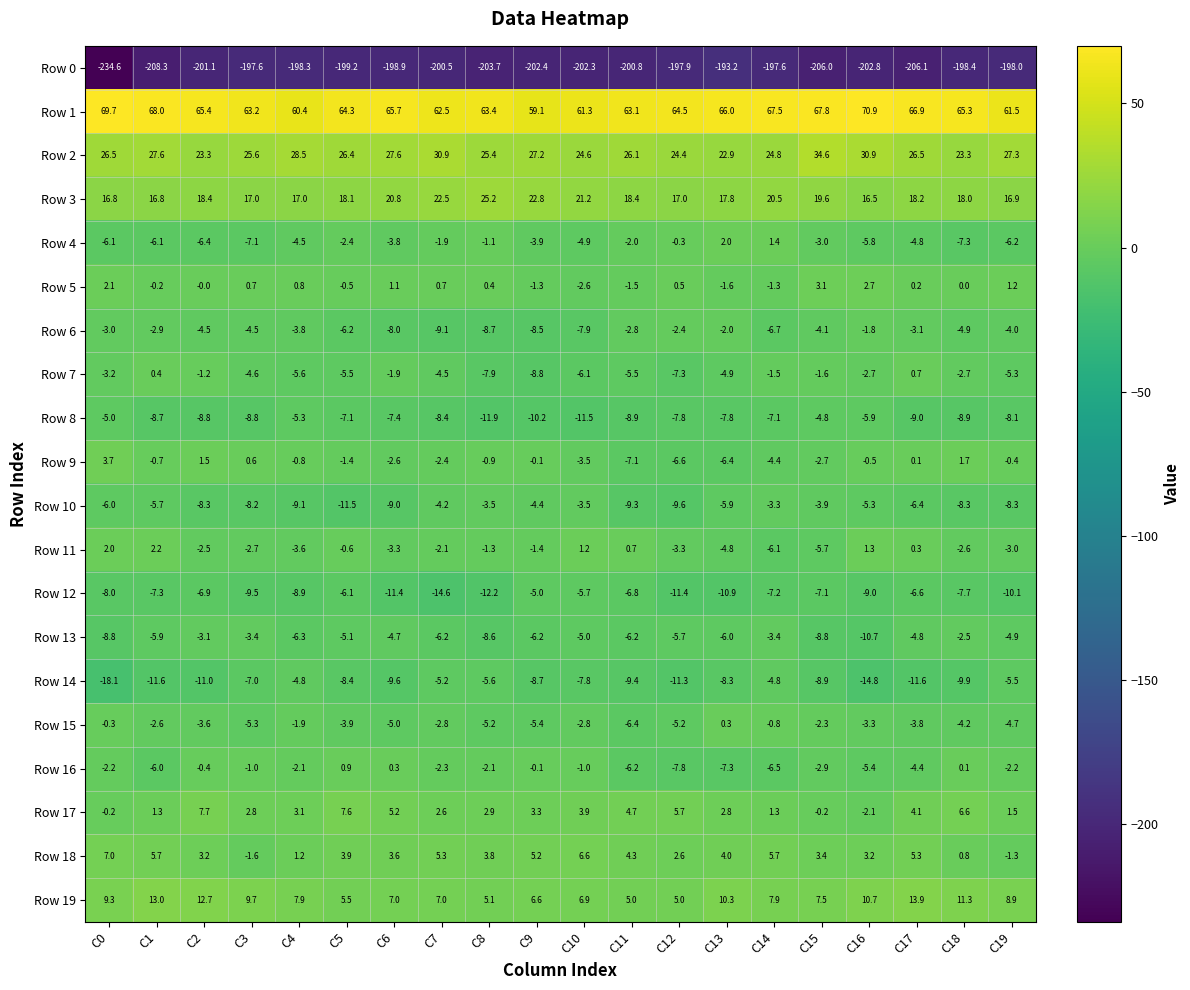

Where is Row 14 nearest to the value -11?

C2